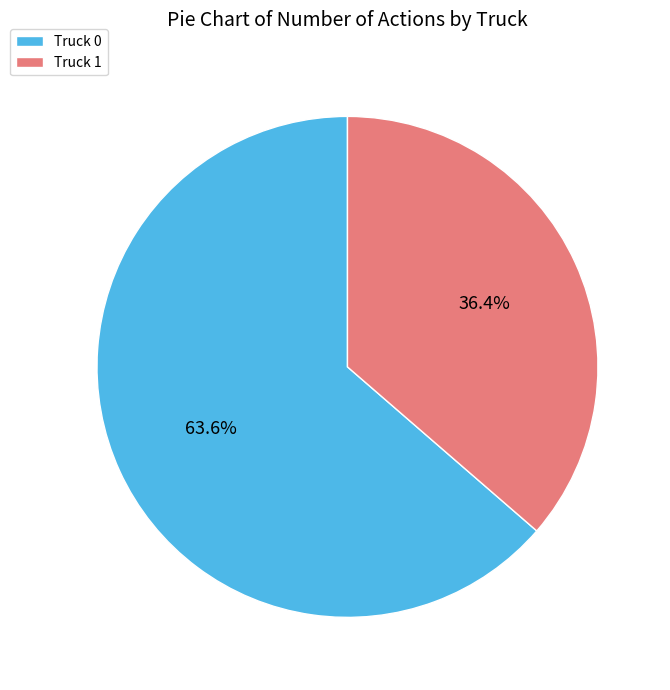

To the nearest percent, what is the difference between the Truck 0 and Truck 1 slice percentages?

27%